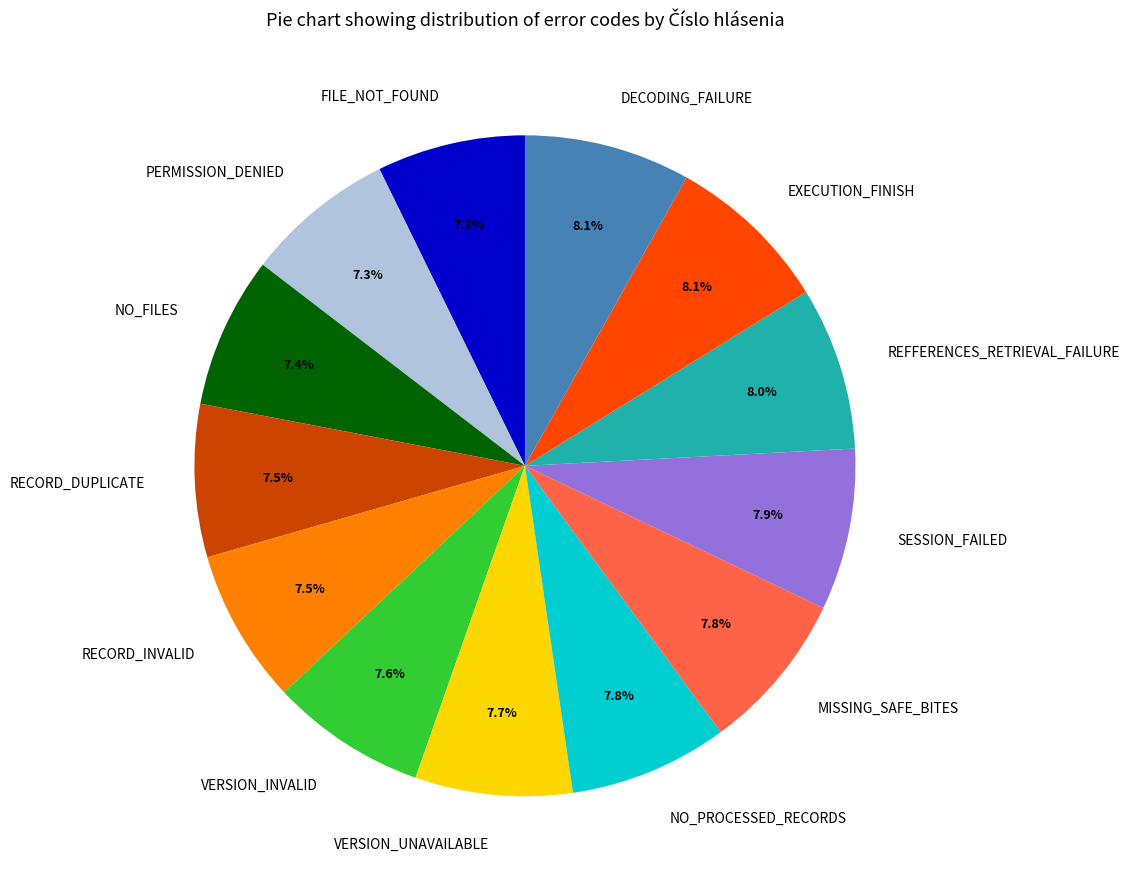

The SESSION_FAILED slice represents 8% of the pie. True or false?

True